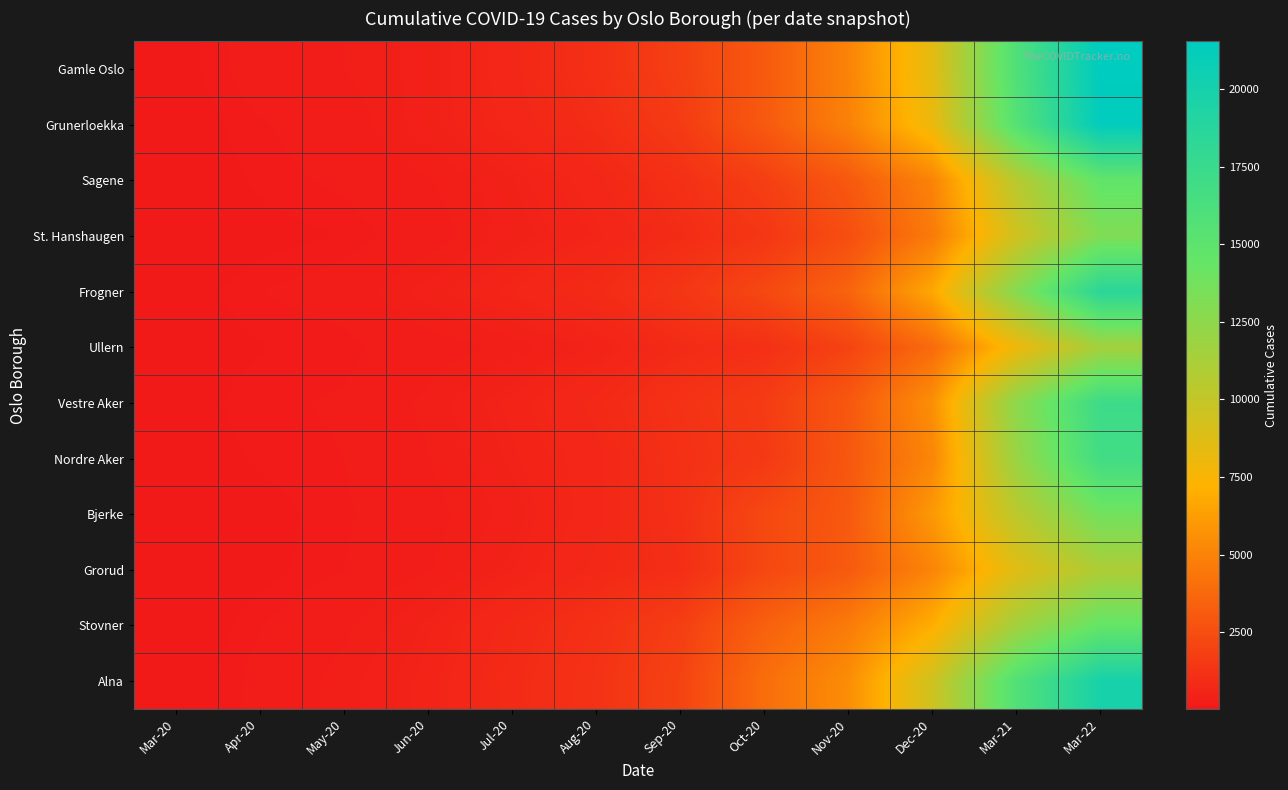

What is the maximum value shown in the chart?

21548